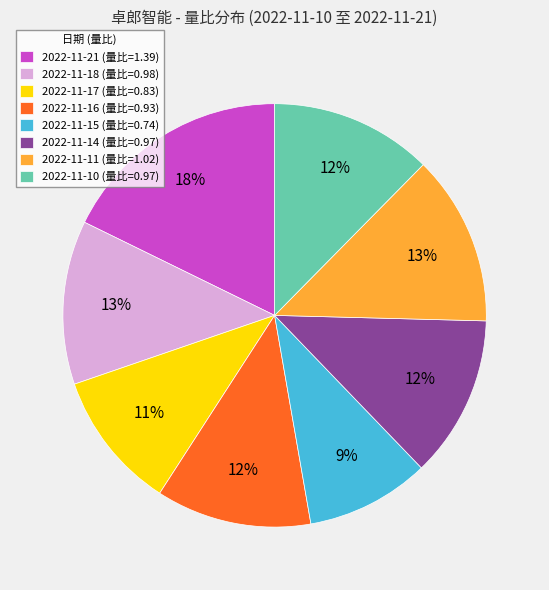

Do 2022-11-16 (量比=0.93) and 2022-11-14 (量比=0.97) together represent more than half of the pie?

No